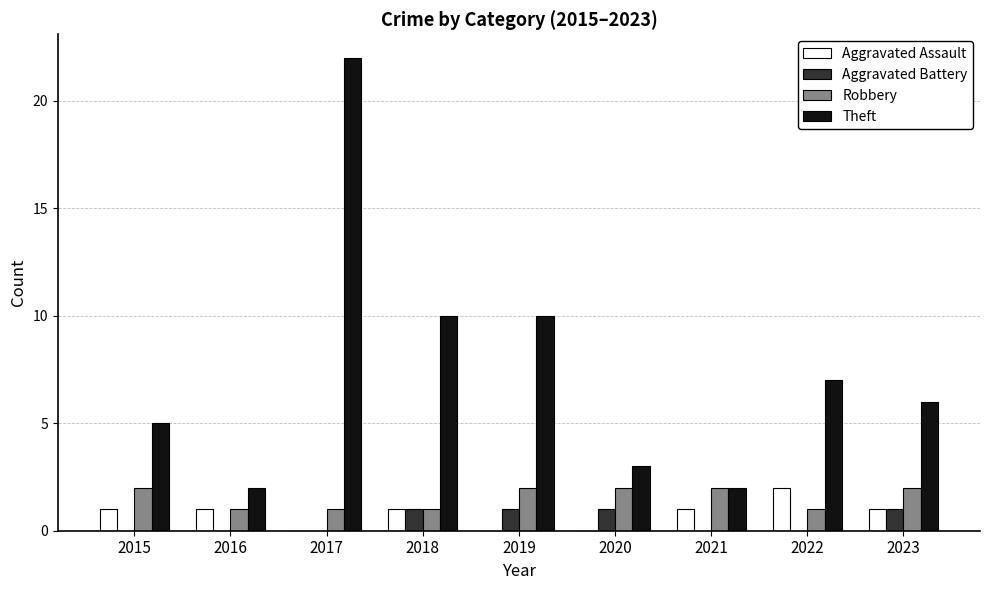

What is the greatest value displayed?

22